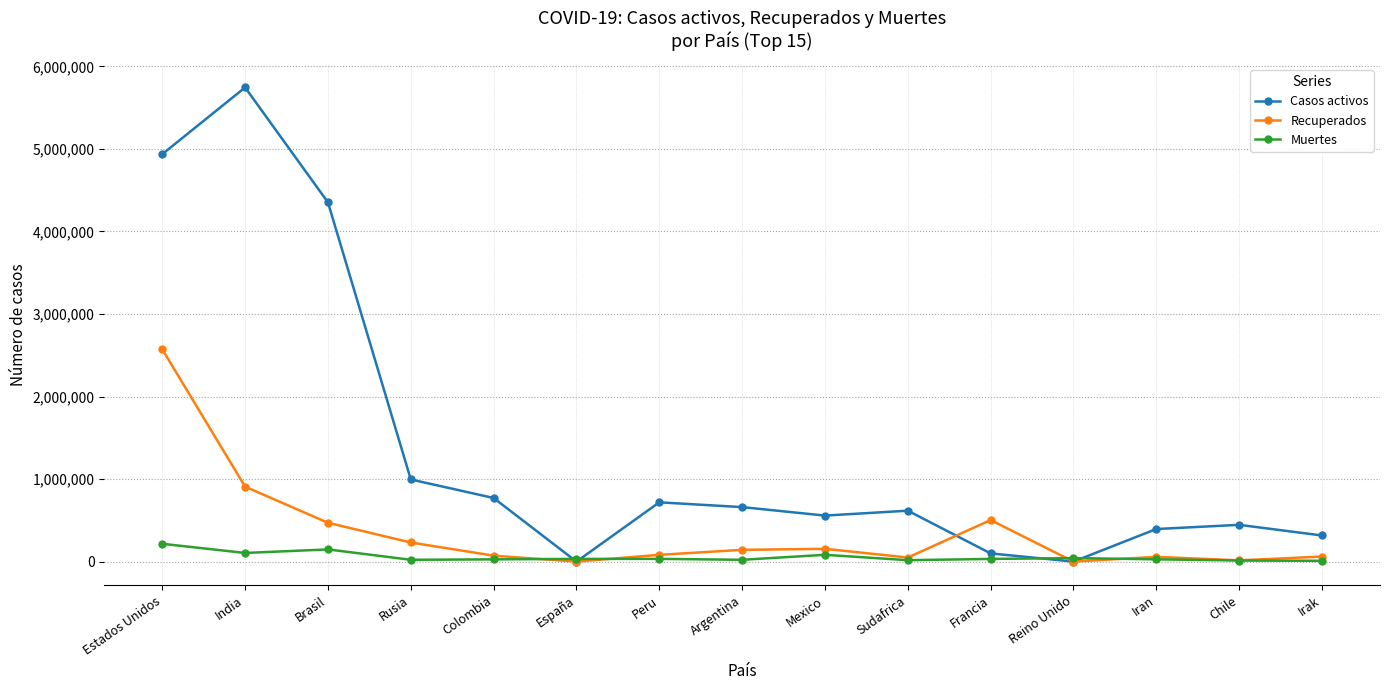

List the series in order of their overall mean, lowest first.

Muertes, Recuperados, Casos activos